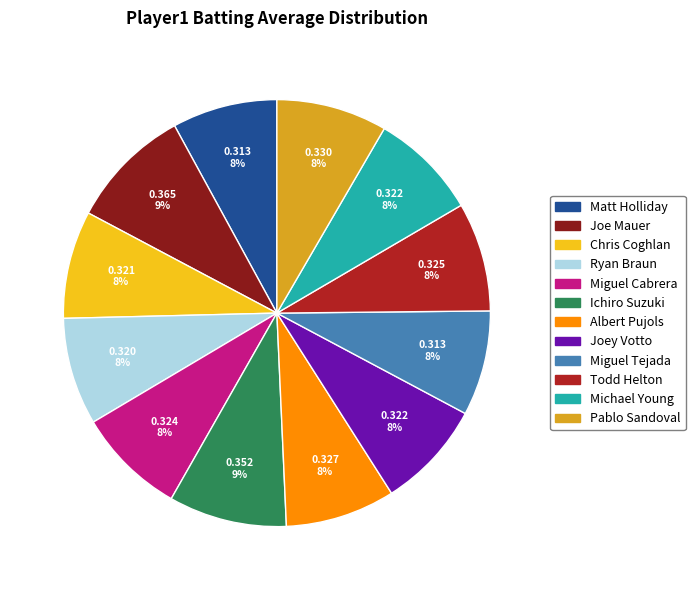

Is there a majority slice in this chart?

No